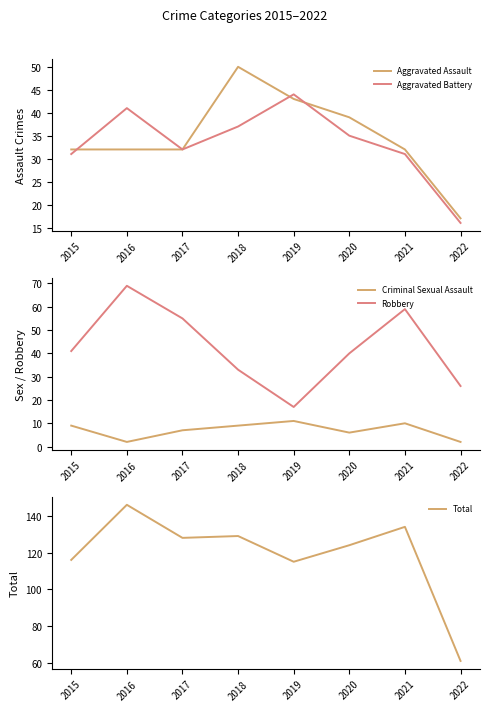

Reading left to right, list all the values displayed in this chart.

Aggravated Assault: 32	32	32	50	43	39	32	17
Aggravated Battery: 31	41	32	37	44	35	31	16
Criminal Sexual Assault: 9	2	7	9	11	6	10	2
Robbery: 41	69	55	33	17	40	59	26
Total: 116	146	128	129	115	124	134	61